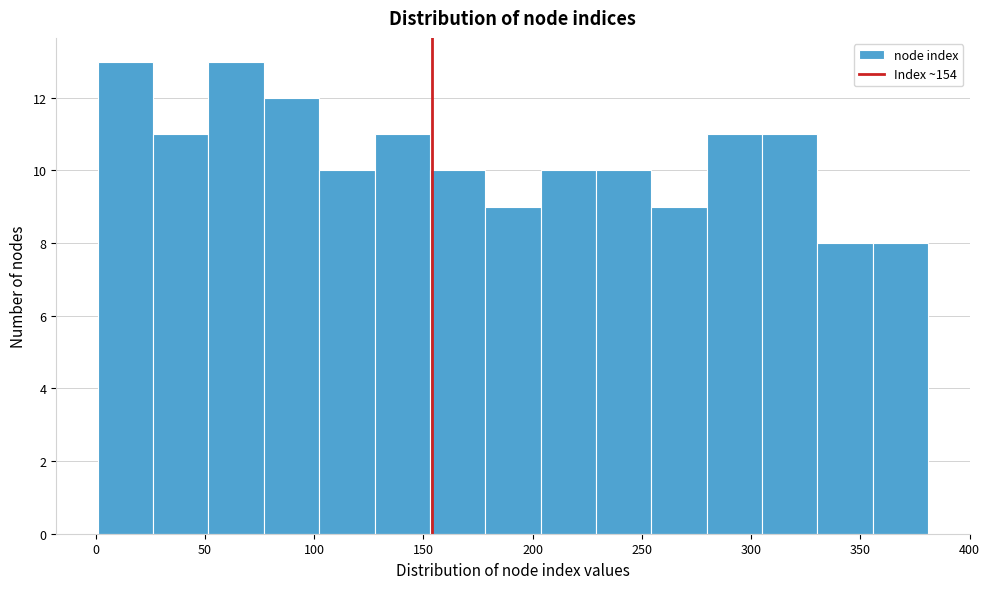

Reading left to right, list every bar in this chart as the range it spans on the x-axis followed by its height. Neither the bar edges nor the heights are printed on the chart, so give them approximately, as read against the axes.

0 to 25: 13
25 to 50: 11
50 to 75: 13
75 to 100: 12
100 to 130: 10
130 to 155: 11
155 to 180: 10
180 to 205: 9
205 to 230: 10
230 to 255: 10
255 to 280: 9
280 to 305: 11
305 to 330: 11
330 to 355: 8
355 to 380: 8